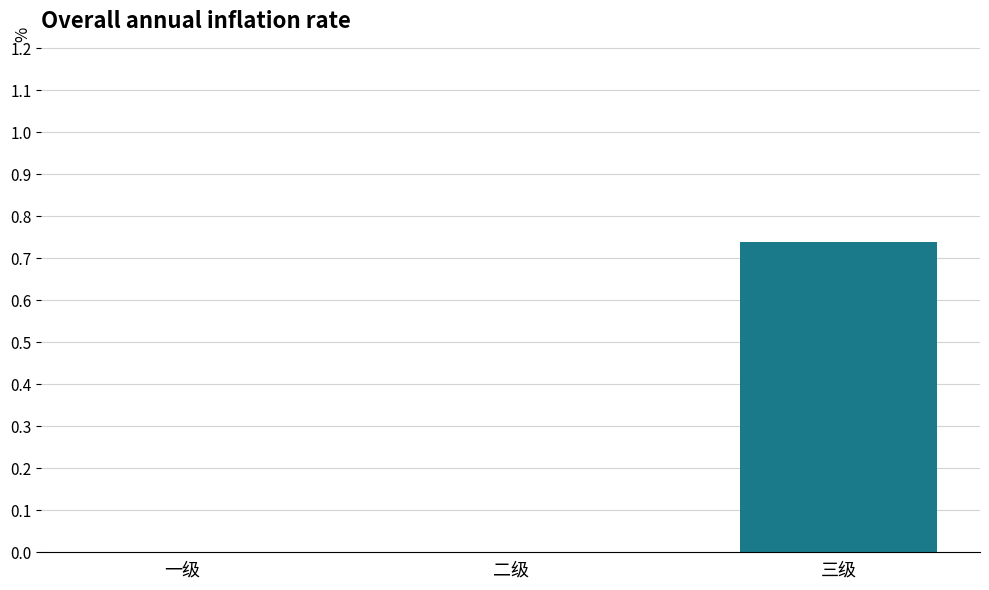

Between 一级 and 三级, which is larger?

三级